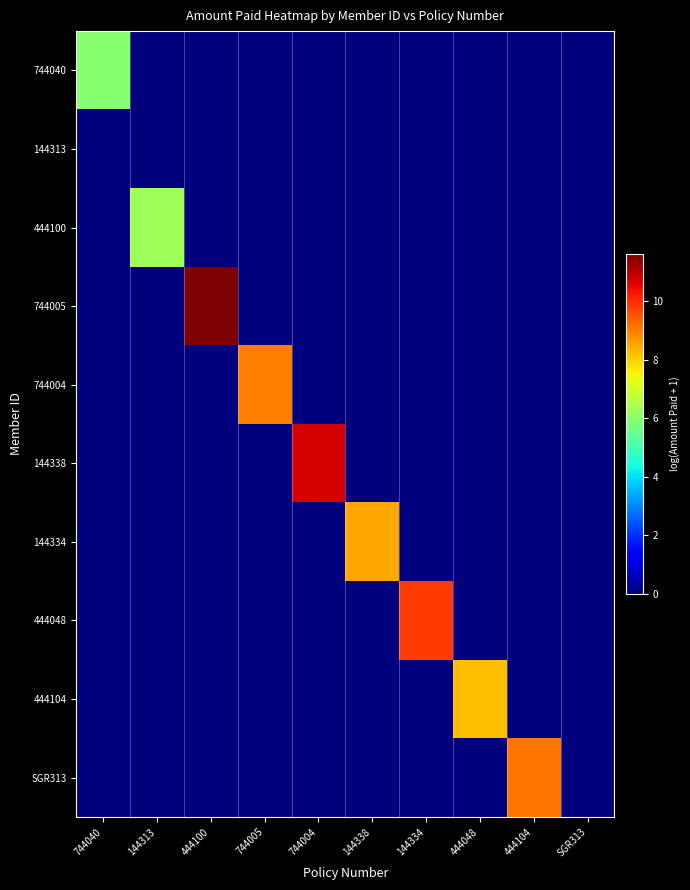

How many categories are shown in the chart?

10